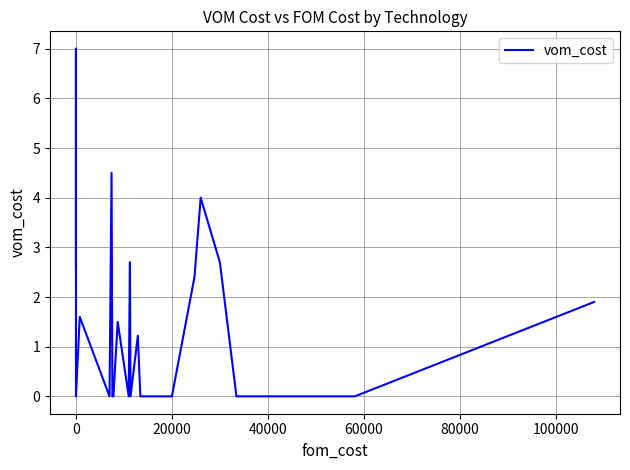

What is the difference between the maximum and minimum values?

7.0